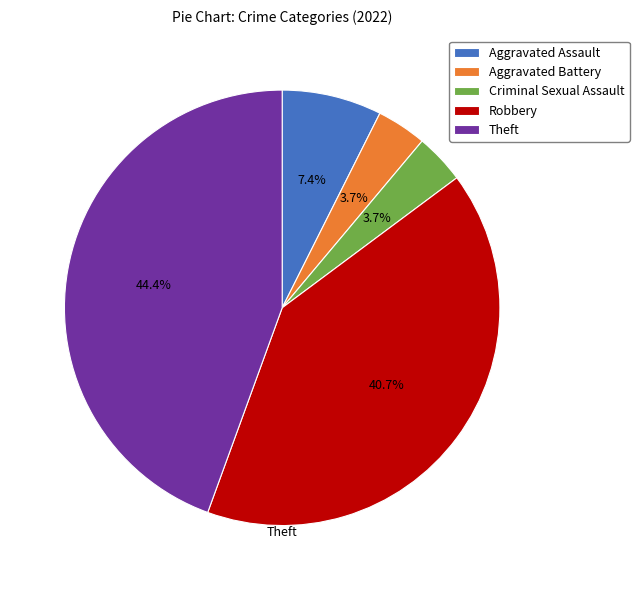

True or false: Aggravated Battery accounts for 16% of the total.

False